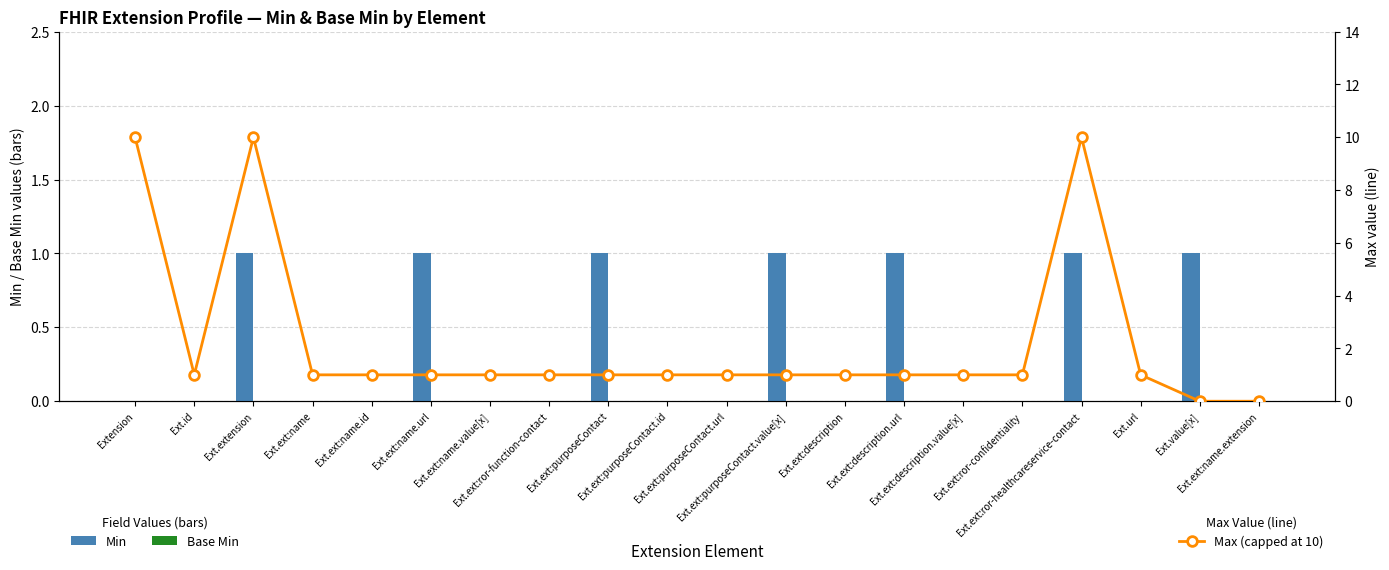

At which label is Min closest to 0?

Extension